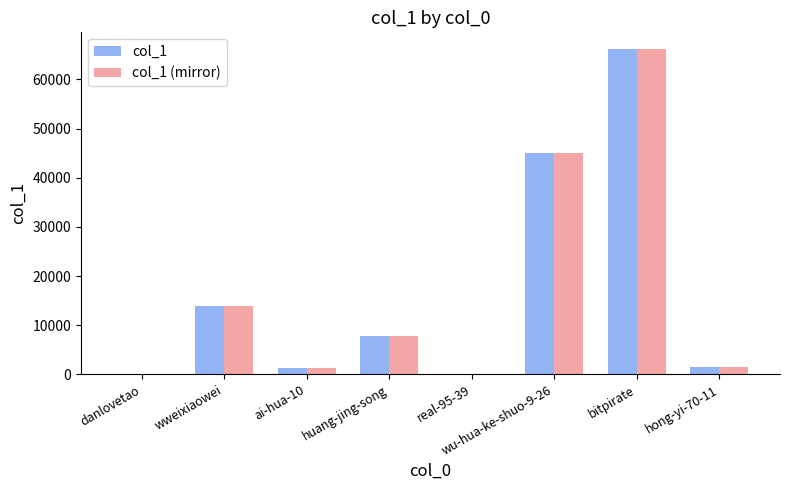

Is the value of col_1 (mirror) at ai-hua-10 greater than the value of col_1 at wu-hua-ke-shuo-9-26?

No